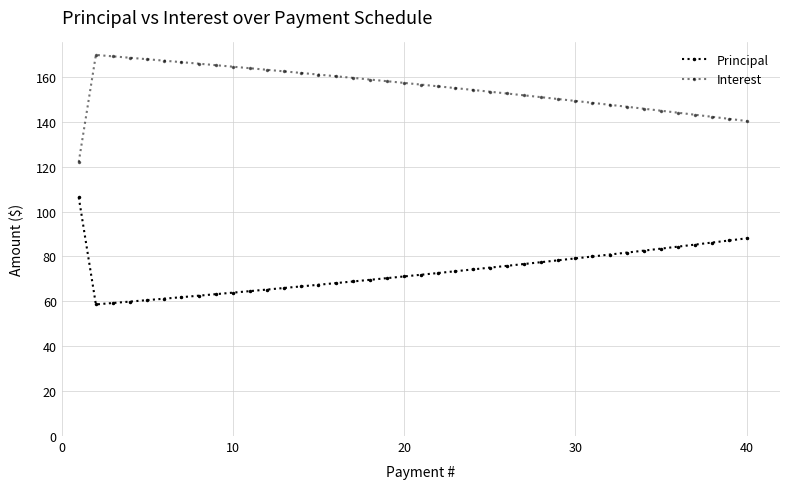

Reading left to right, list all the values displayed in this chart.

Principal: 106.3	58.6	59.3	59.9	60.5	61.2	61.9	62.5	63.2	63.9	64.5	65.2	66.0	66.7	67.4	68.1	68.8	69.6	70.3	71.1	71.8	72.6	73.4	74.2	75.0	75.8	76.6	77.4	78.3	79.1	80.0	80.8	81.7	82.6	83.5	84.4	85.3	86.2	87.1	88.1
Interest: 122.1	169.8	169.1	168.5	167.8	167.2	166.5	165.9	165.2	164.5	163.8	163.1	162.4	161.7	161.0	160.3	159.5	158.8	158.1	157.3	156.5	155.8	155.0	154.2	153.4	152.6	151.8	150.9	150.1	149.3	148.4	147.6	146.7	145.8	144.9	144.0	143.1	142.2	141.3	140.3